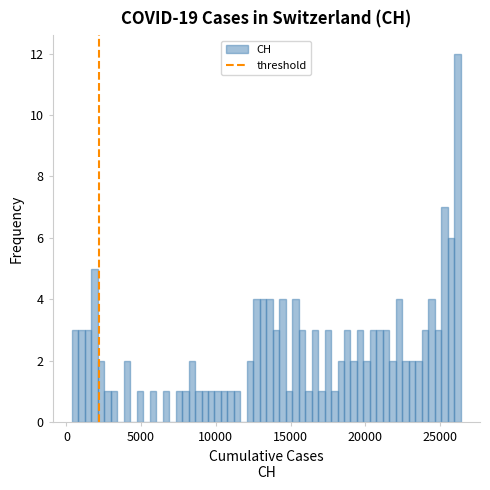

Read against the x-axis, roughly where is the centre of the tallest bar?

26000